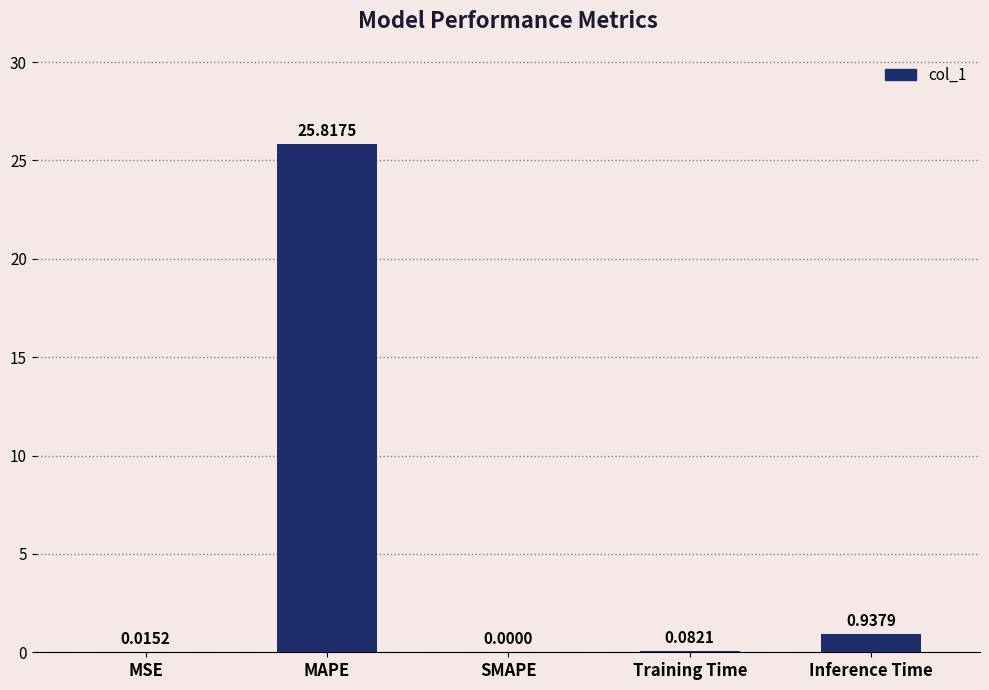

What is the change in value from MSE to MAPE?

+25.8